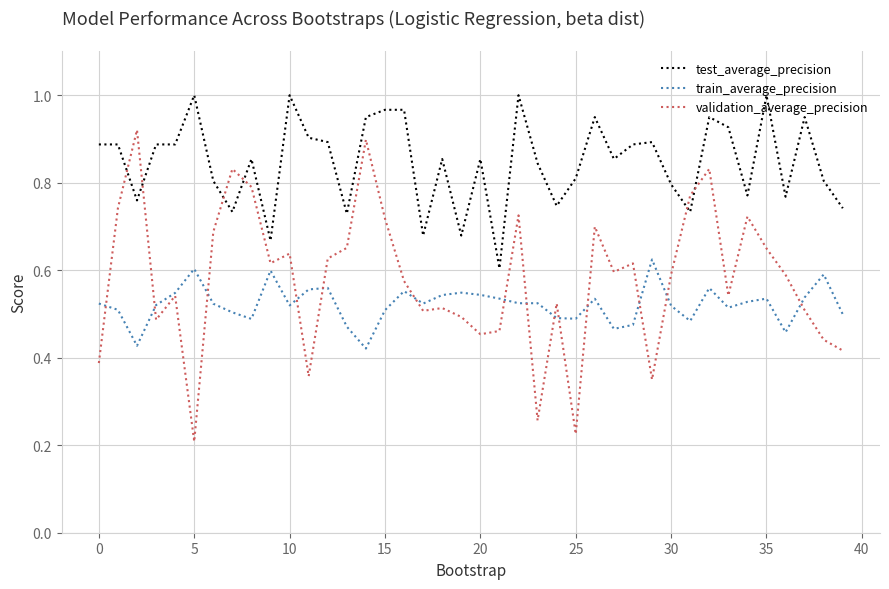

True or false: train_average_precision and validation_average_precision cross at least once.

True